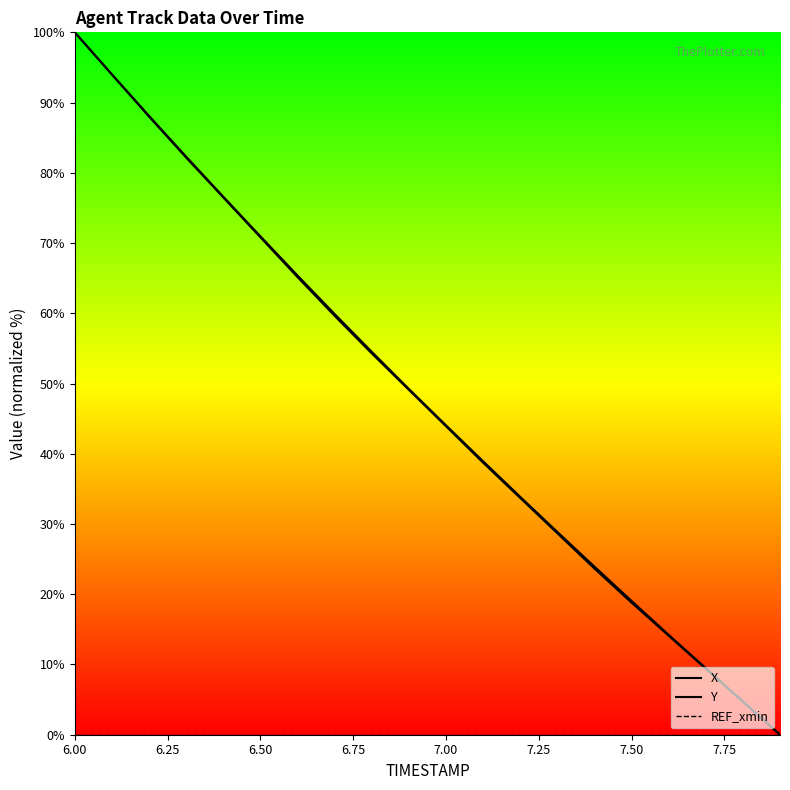

The value of Y at 17 is 3.8. True or false?

False